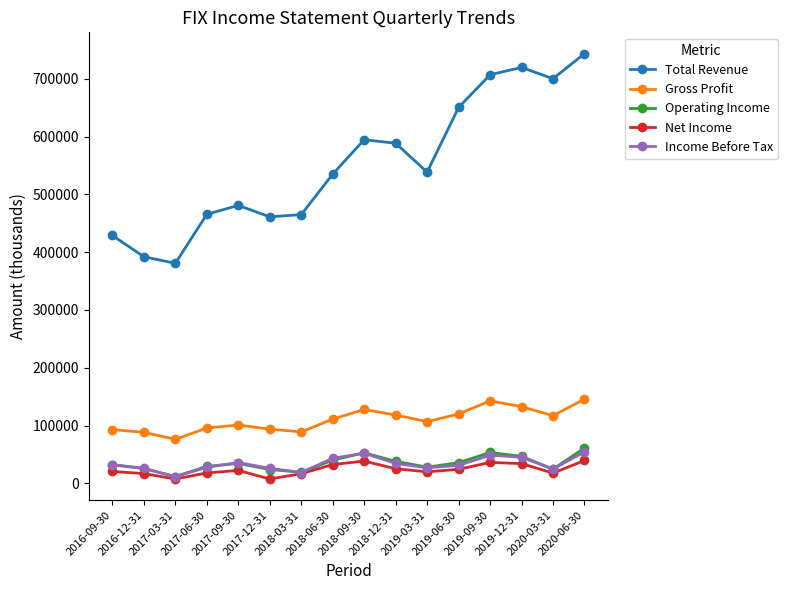

True or false: Income Before Tax has more than 0 points higher than both neighbors.

True